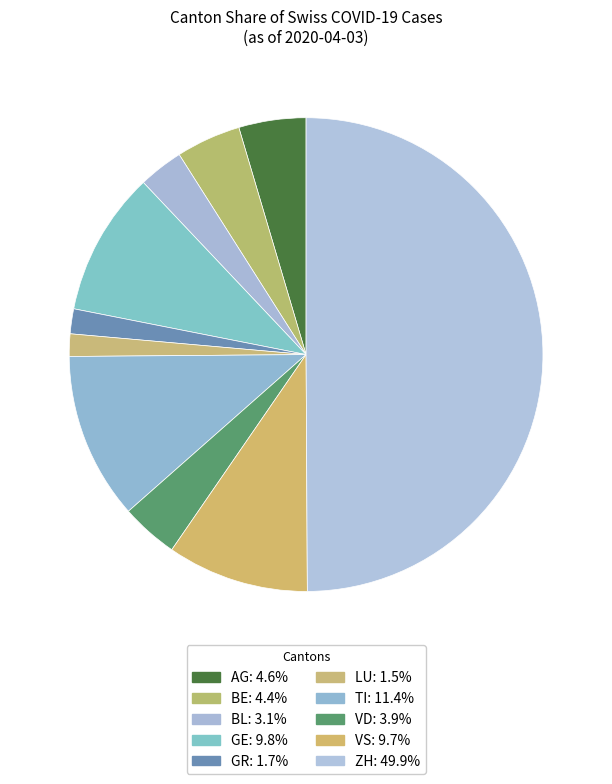

Does BL represent more than half of the total?

No